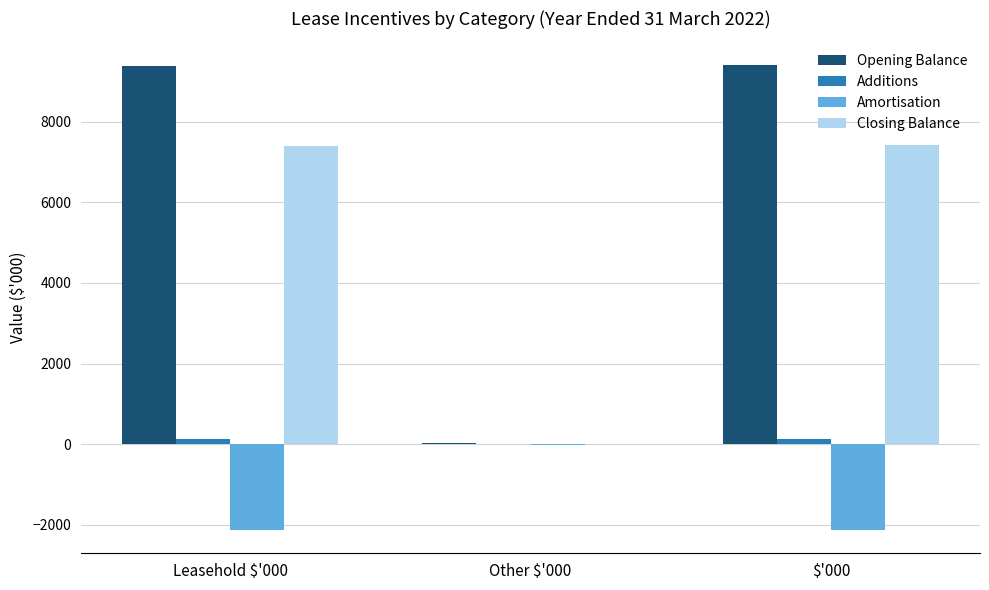

What is the average value of the Closing Balance series?

4950